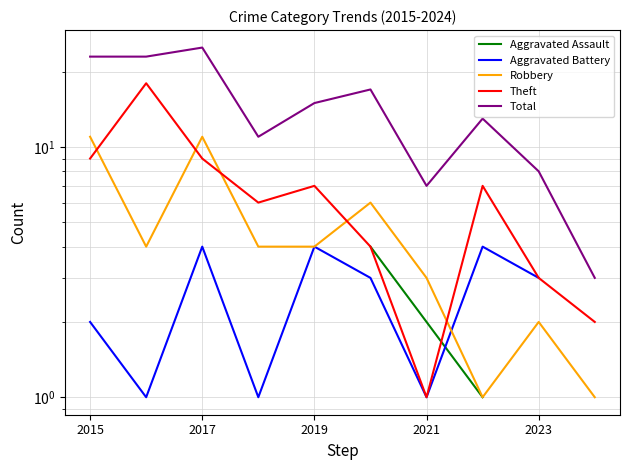

At which label does Total first exceed 15?

2015